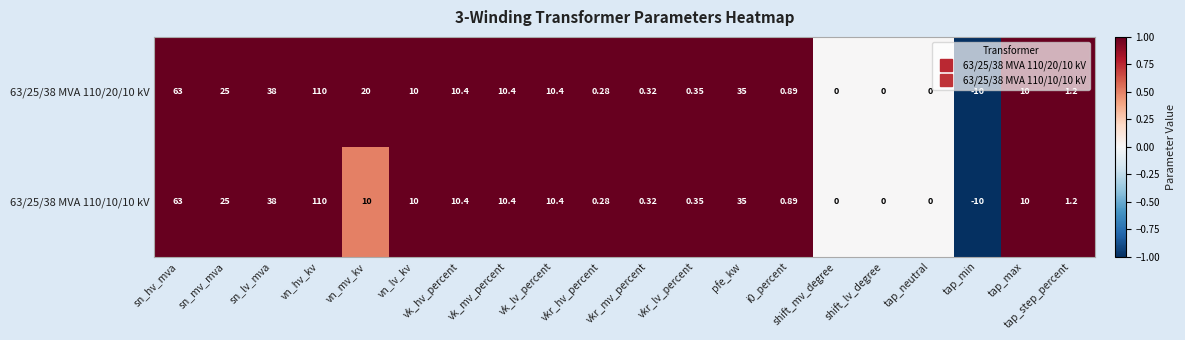

At which category is the sum across all series the highest?

vn_hv_kv